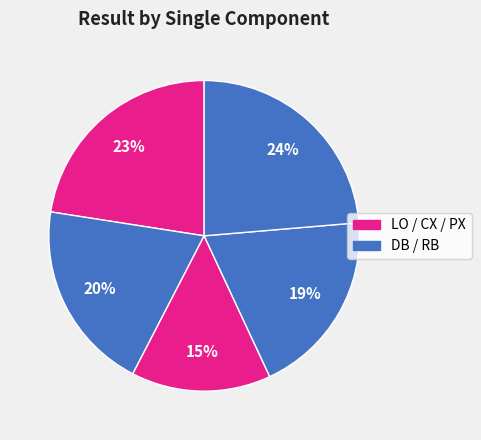

Count the number of slices in the pie.

5